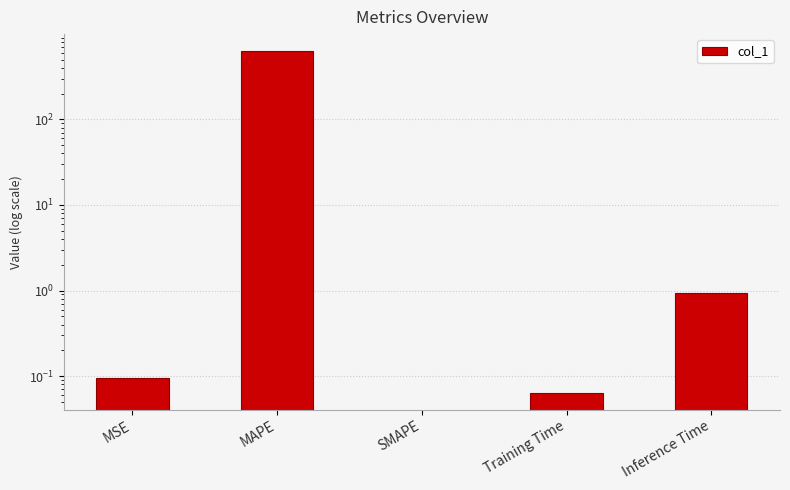

What is the label of the 2nd bar from the right?

Training Time